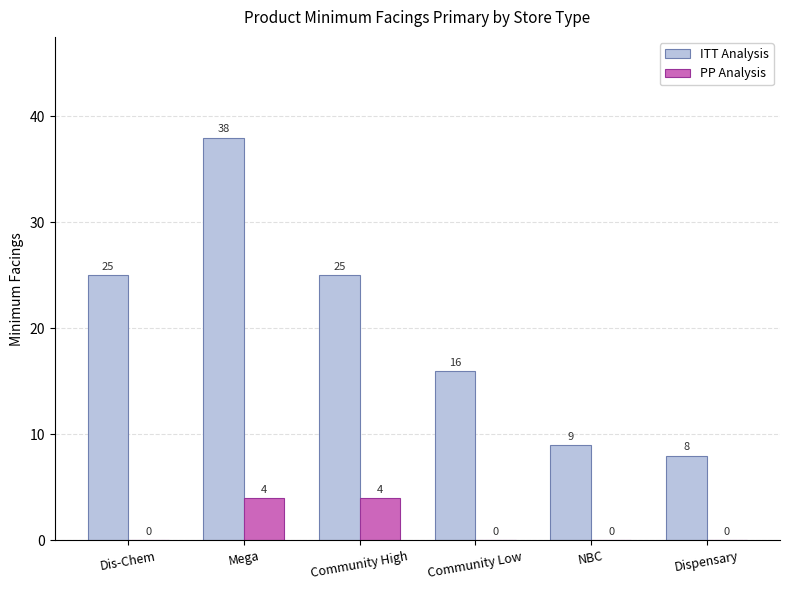

What is the maximum value for PP Analysis?

4